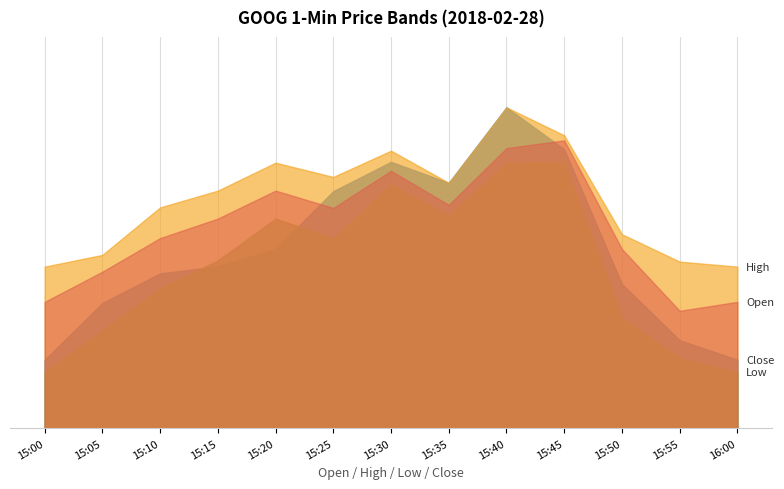

At which category is the sum across all series the highest?

15:40